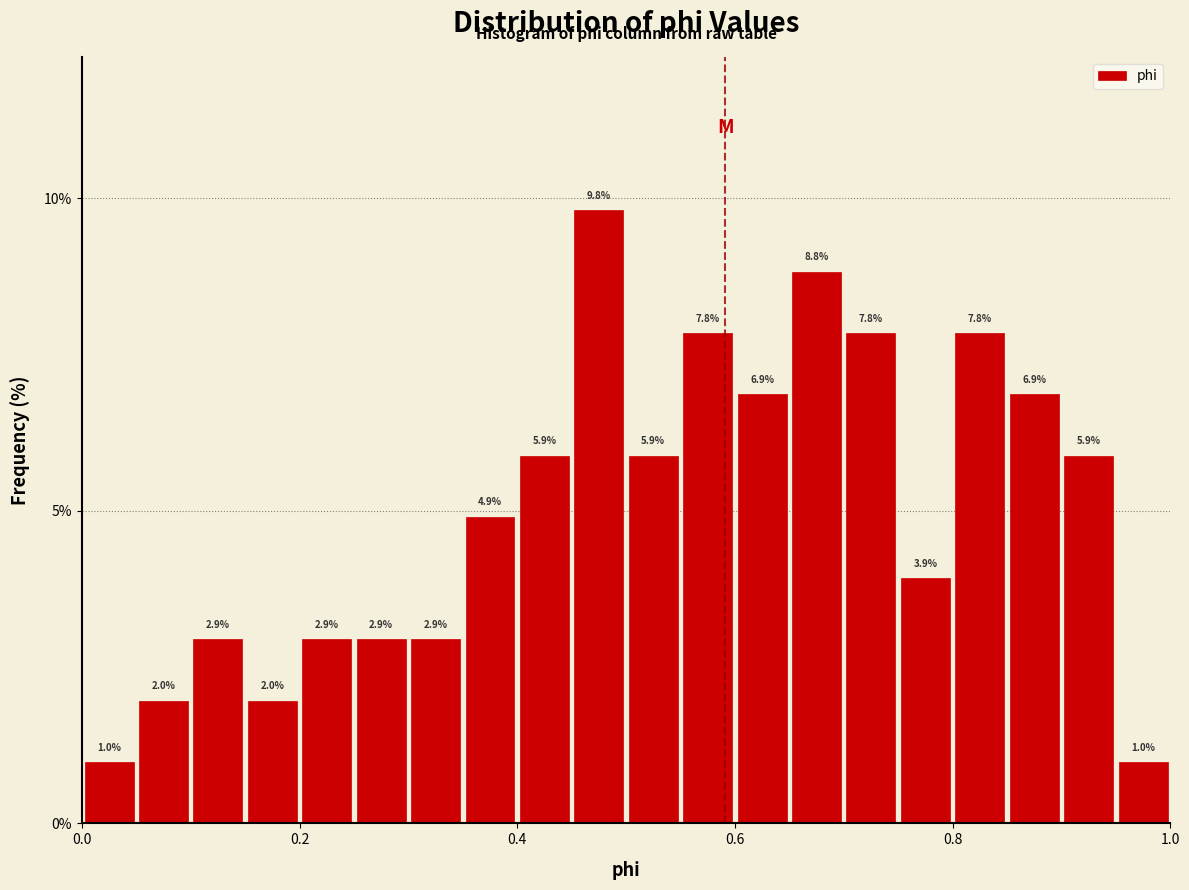

Around what value on the x-axis is the tallest bar? Give the approximate position of its centre, as read against the axis.

0.48